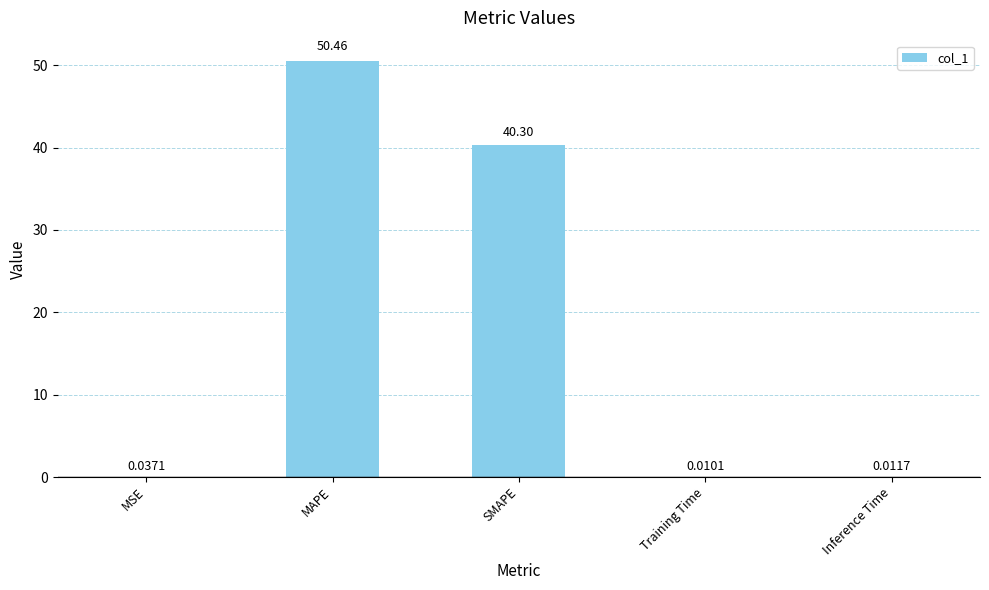

At which category does the chart reach its peak across all series?

MAPE